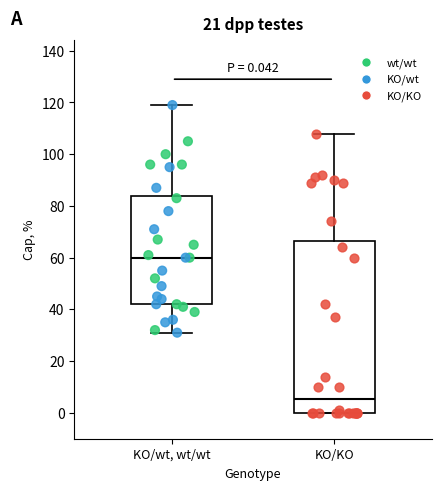

Which box has the lowest median line?

KO/KO